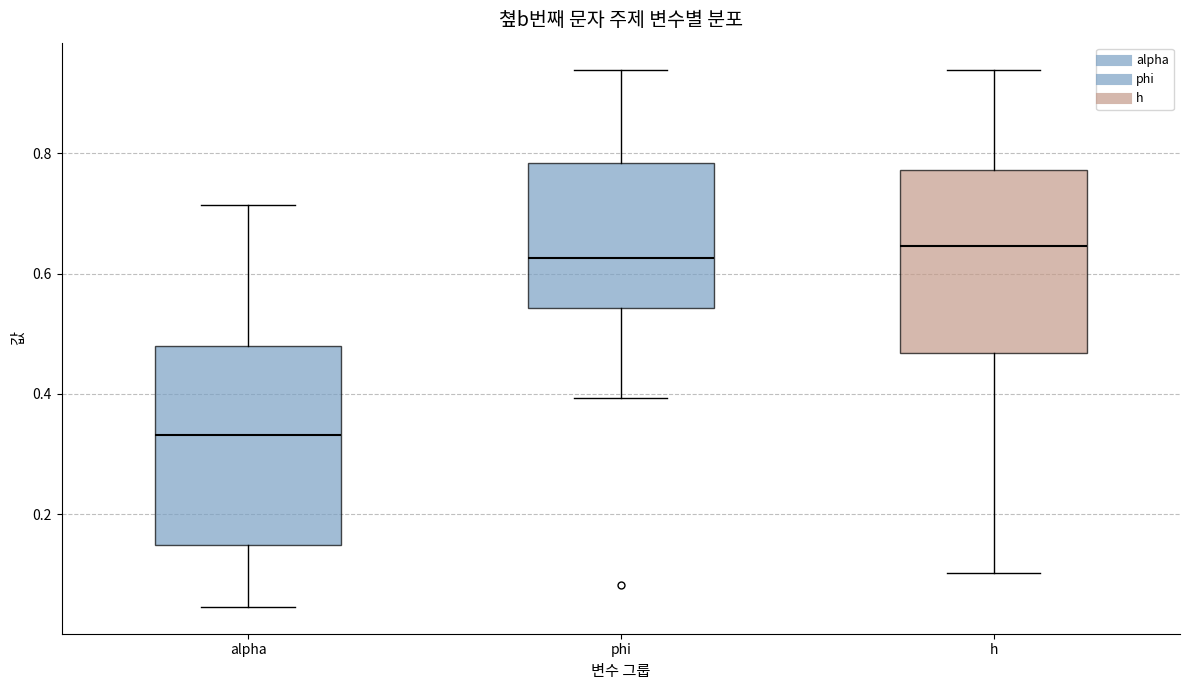

Comparing the boxes themselves (not the whiskers), which one is the tallest?

alpha